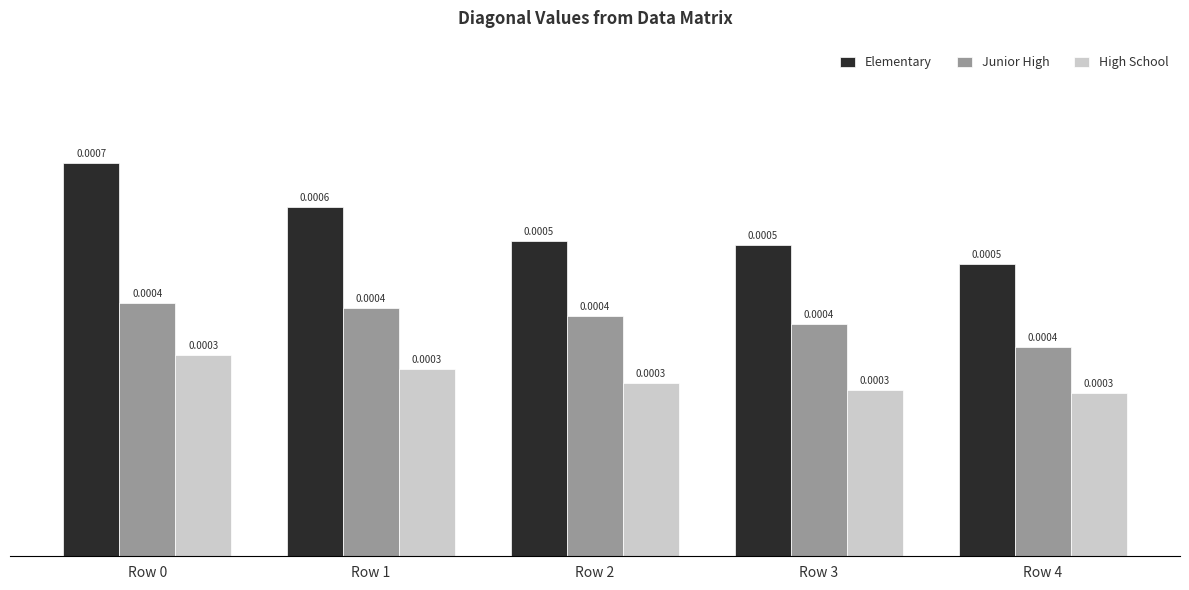

Between Row 0 and Row 4, which series saw the biggest shift?

Elementary